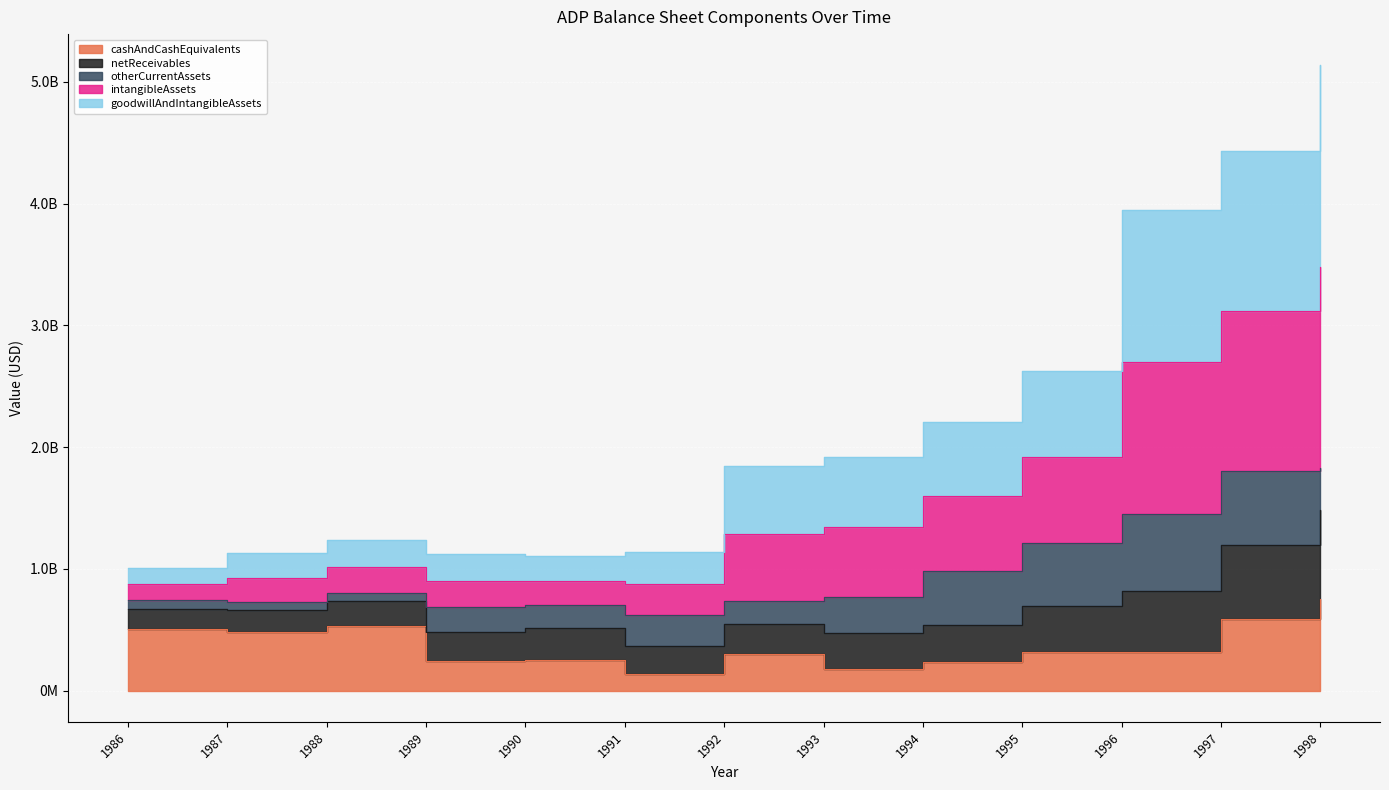

True or false: intangibleAssets has more than 1 interior local peaks.

False